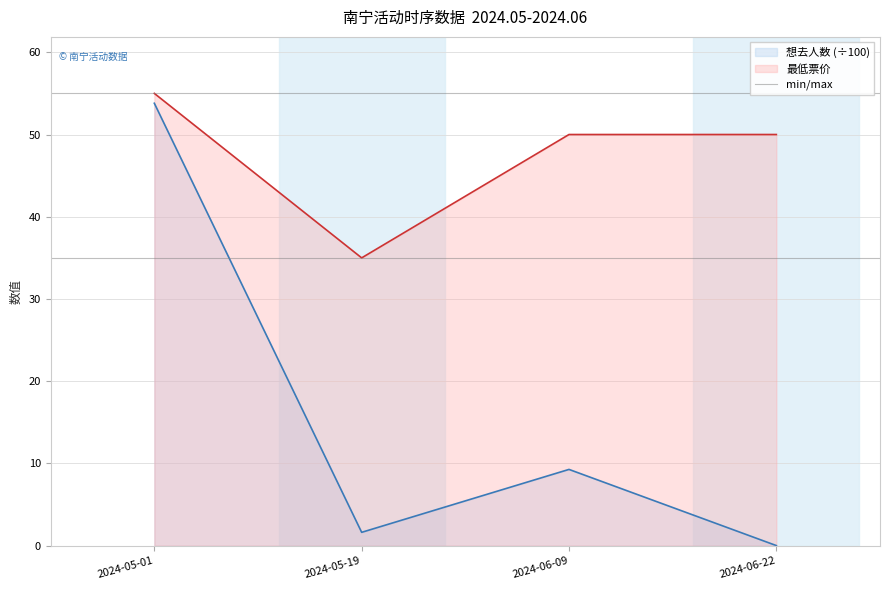

Between 2024-05-19 and 2024-06-22, which series saw the biggest shift?

最低票价